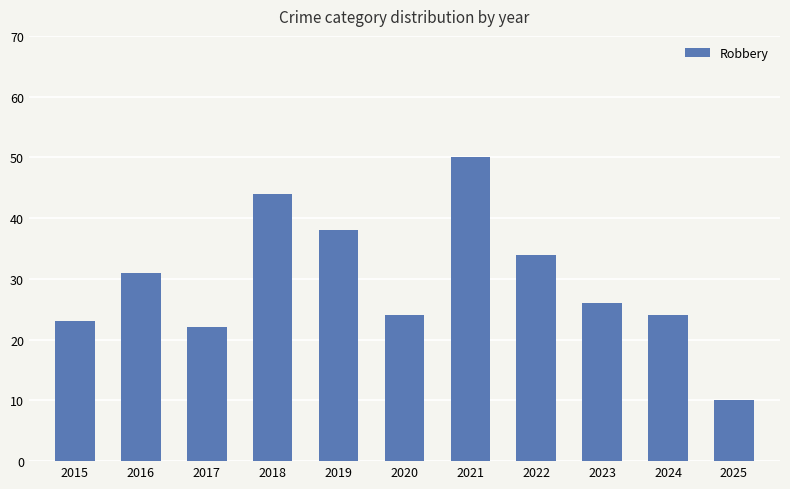

What is the difference between the values at 2021 and 2019?

12